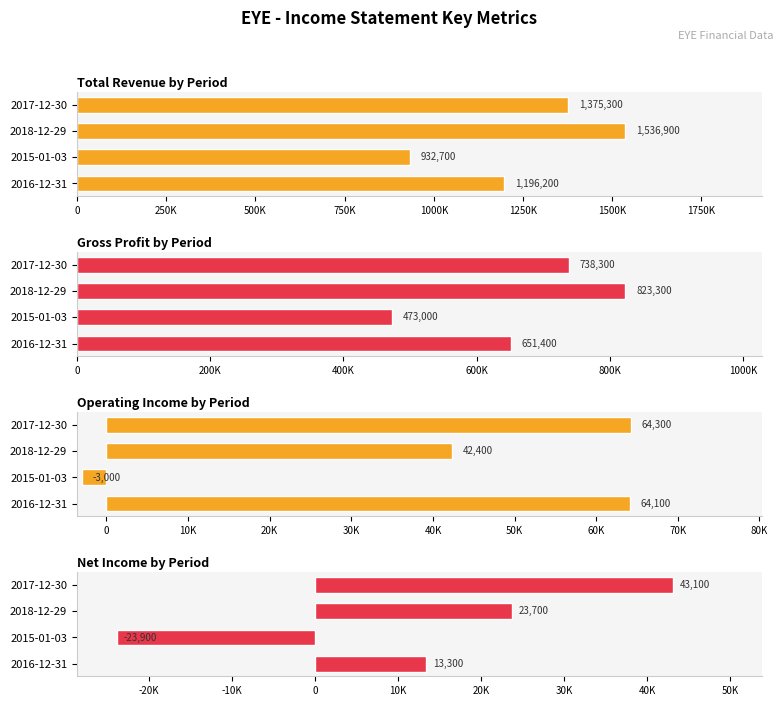

Rank the series at 2016-12-31 from highest to lowest value.

Total Revenue, Gross Profit, Operating Income or Loss, Net Income